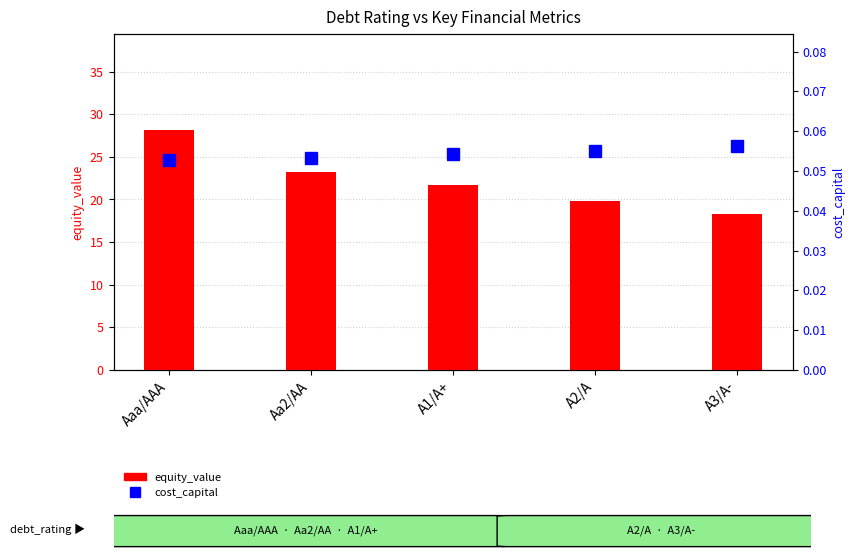

What is the label of the 4th bar from the right?

Aa2/AA